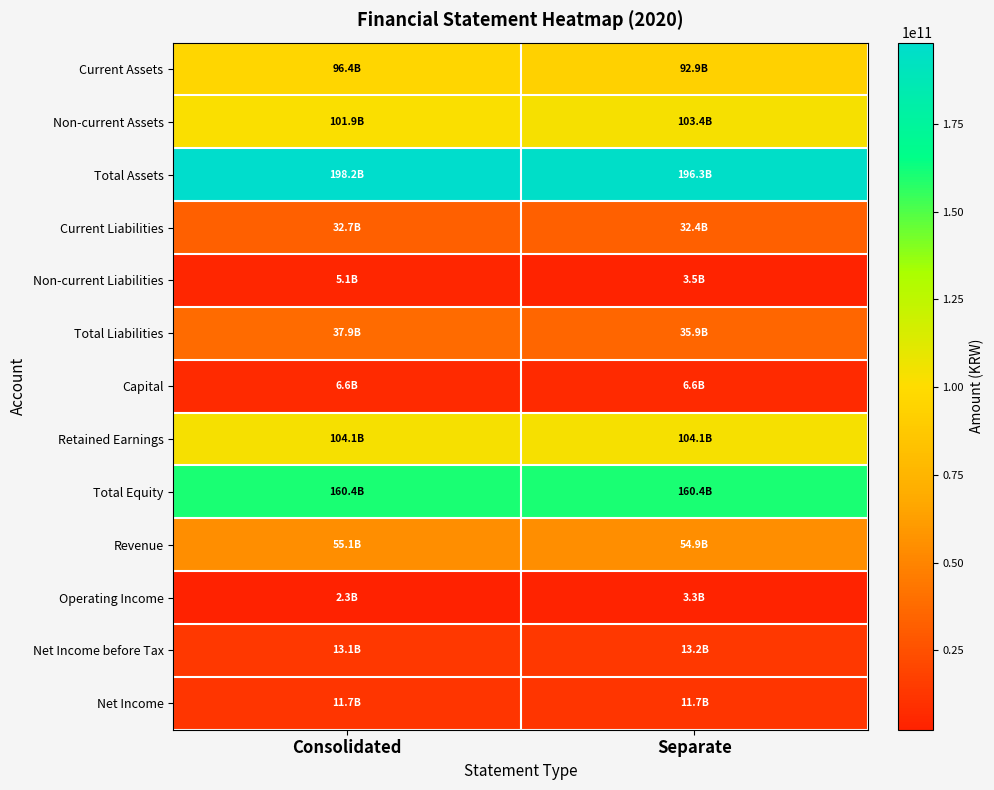

What is the difference between the highest and lowest values at Consolidated?

195875059457